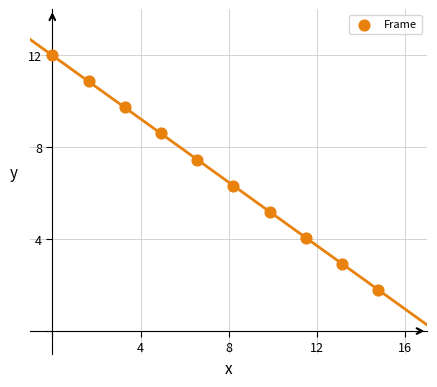

What is the average Y value?

6.9